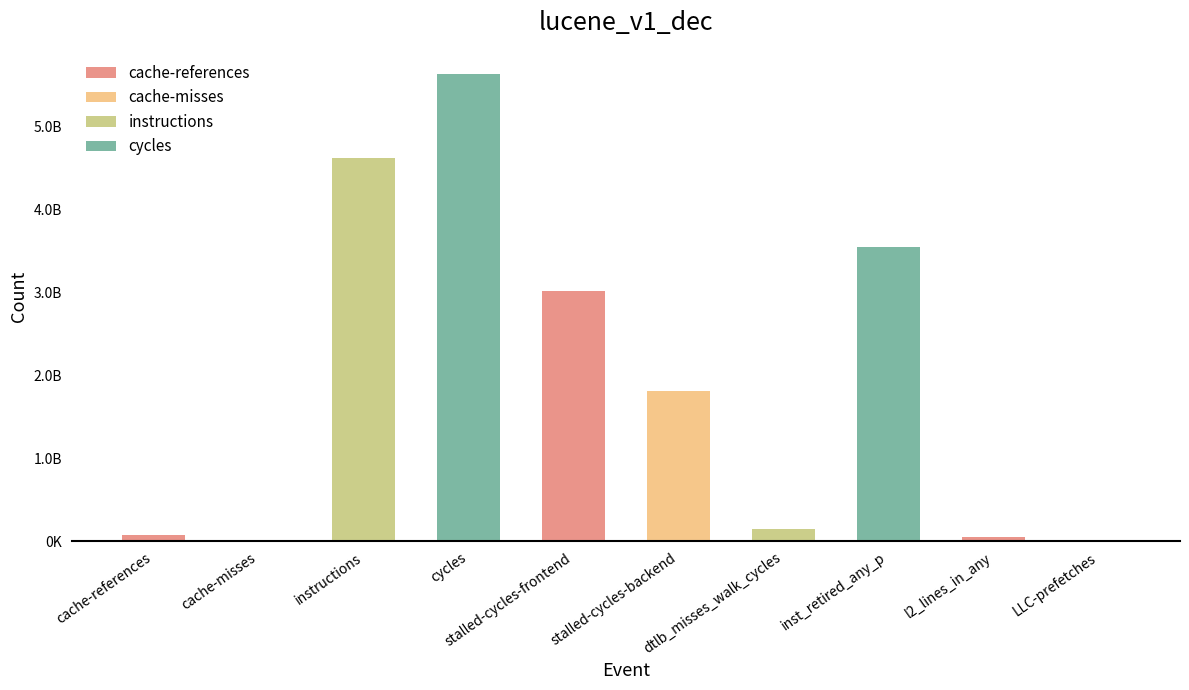

What is the value of the 5th bar from the left?

3014696709